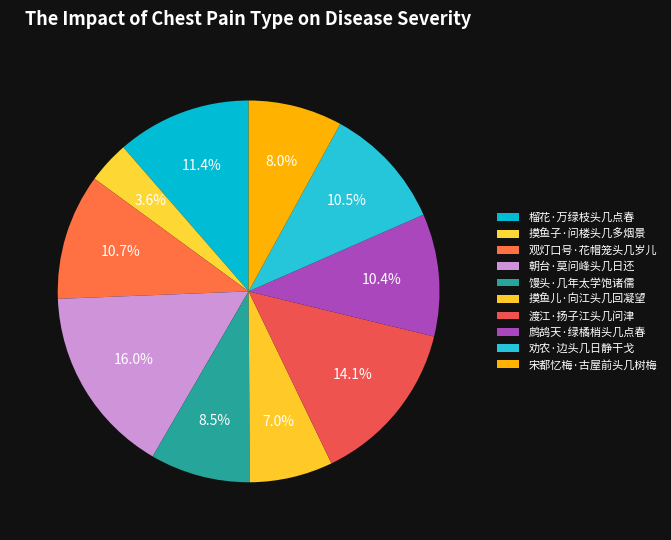

Approximately how many times larger is the value at 朝台·莫问峰头几日还 compared to 榴花·万绿枝头几点春?

1.4